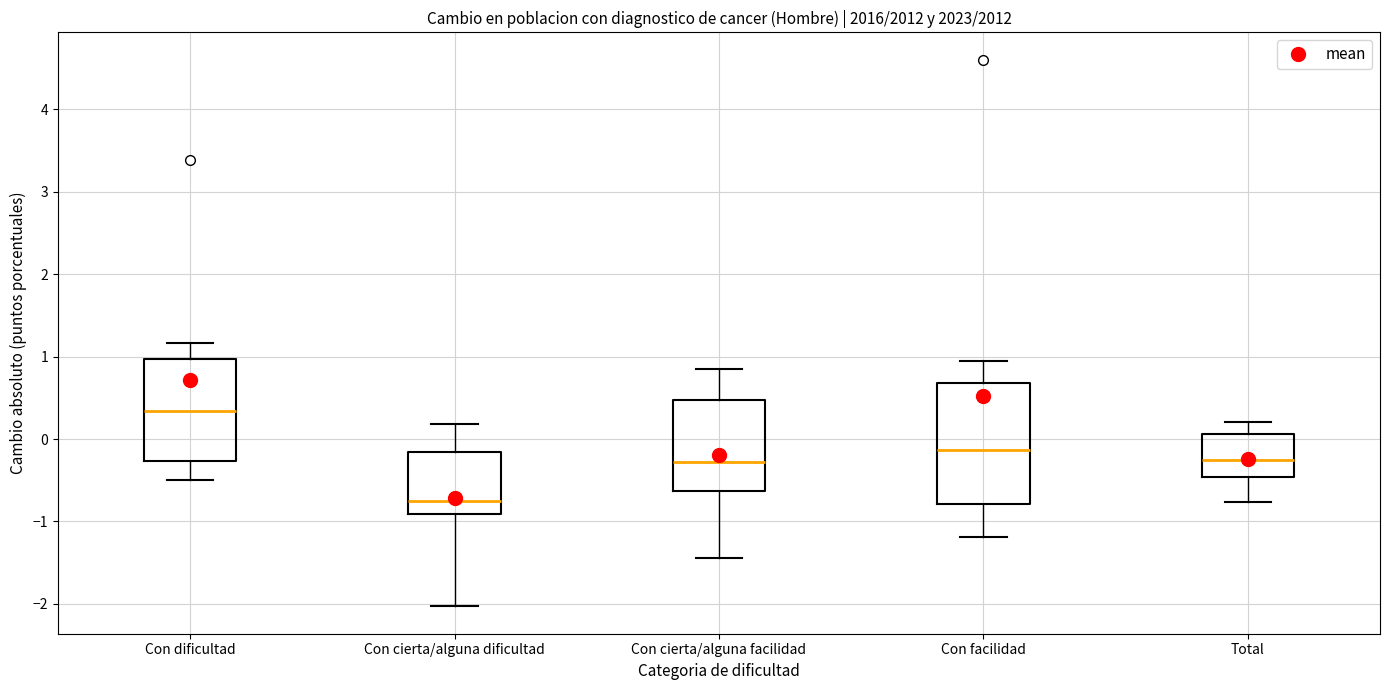

Reading left to right, read every box against the y-axis: the position of its median line, the range the box covers, and the ends of its whiskers. The values are not printed on the chart, so give them approximately, as read against the axis.

Con dificultad: median 0.3, box -0.3 to 1.0, whiskers -0.5 to 1.2
Con cierta/alguna dificultad: median -0.7, box -0.9 to -0.2, whiskers -2.0 to 0.2
Con cierta/alguna facilidad: median -0.3, box -0.6 to 0.5, whiskers -1.4 to 0.8
Con facilidad: median -0.1, box -0.8 to 0.7, whiskers -1.2 to 0.9
Total: median -0.2, box -0.5 to 0.1, whiskers -0.8 to 0.2